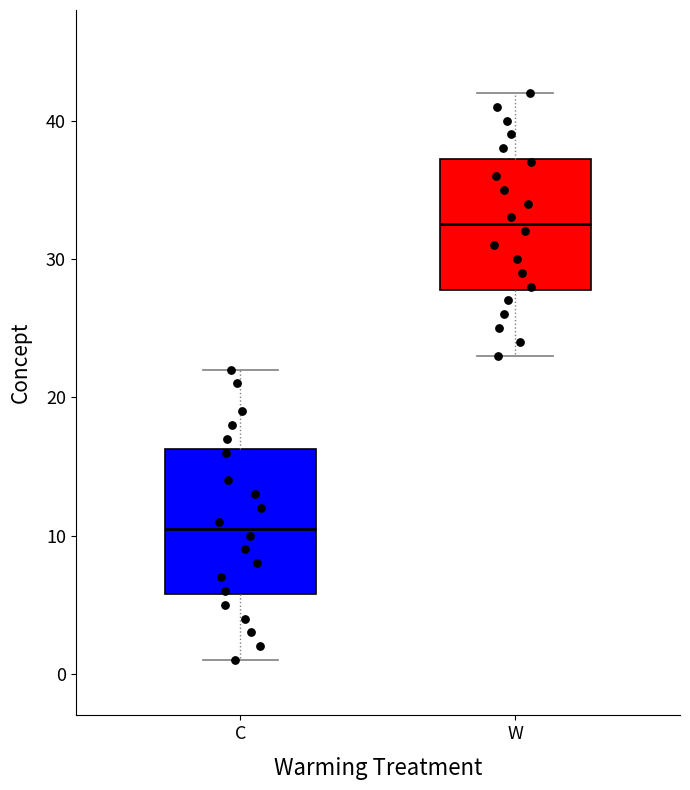

Reading left to right, read every box against the y-axis: the position of its median line, the range the box covers, and the ends of its whiskers. The values are not printed on the chart, so give them approximately, as read against the axis.

C: median 11, box 6 to 16, whiskers 1 to 22
W: median 33, box 28 to 37, whiskers 23 to 42